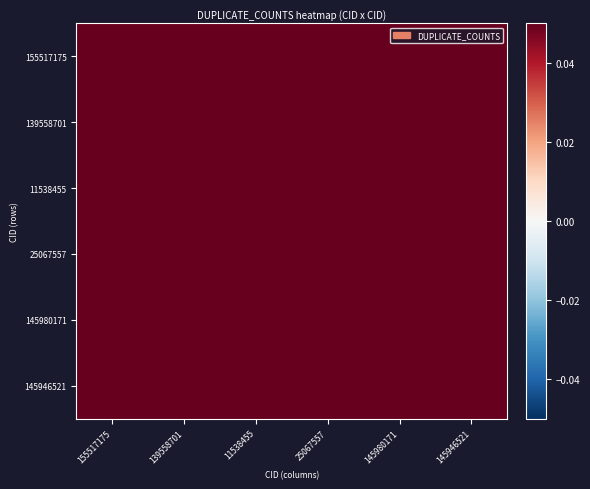

Which category has the lowest value across all series?

25067557